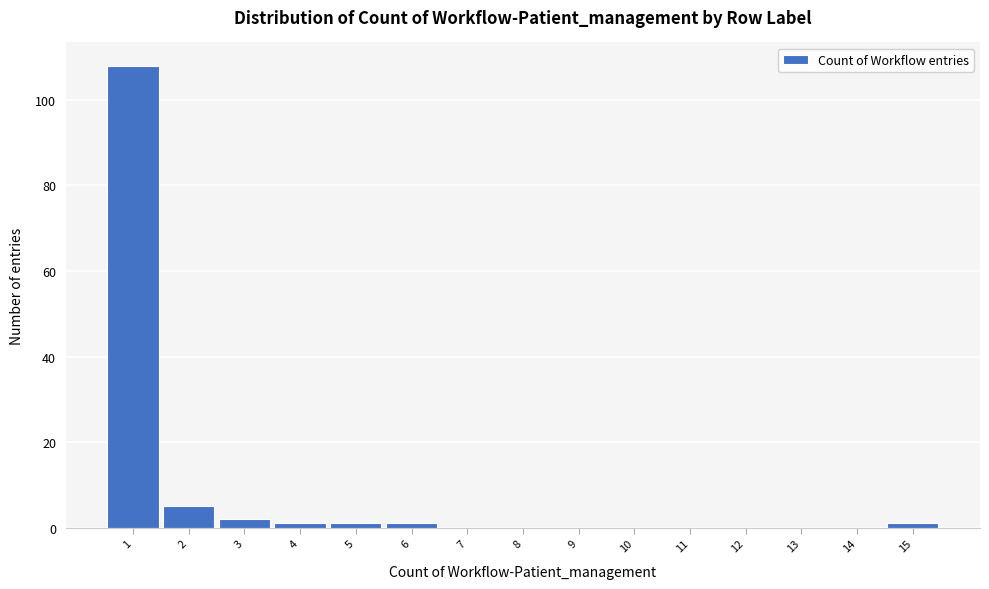

Reading right to left, extract all data points from this chart.

15=1	14=0	13=0	12=0	11=0	10=0	9=0	8=0	7=0	6=1	5=1	4=1	3=2	2=5	1=108